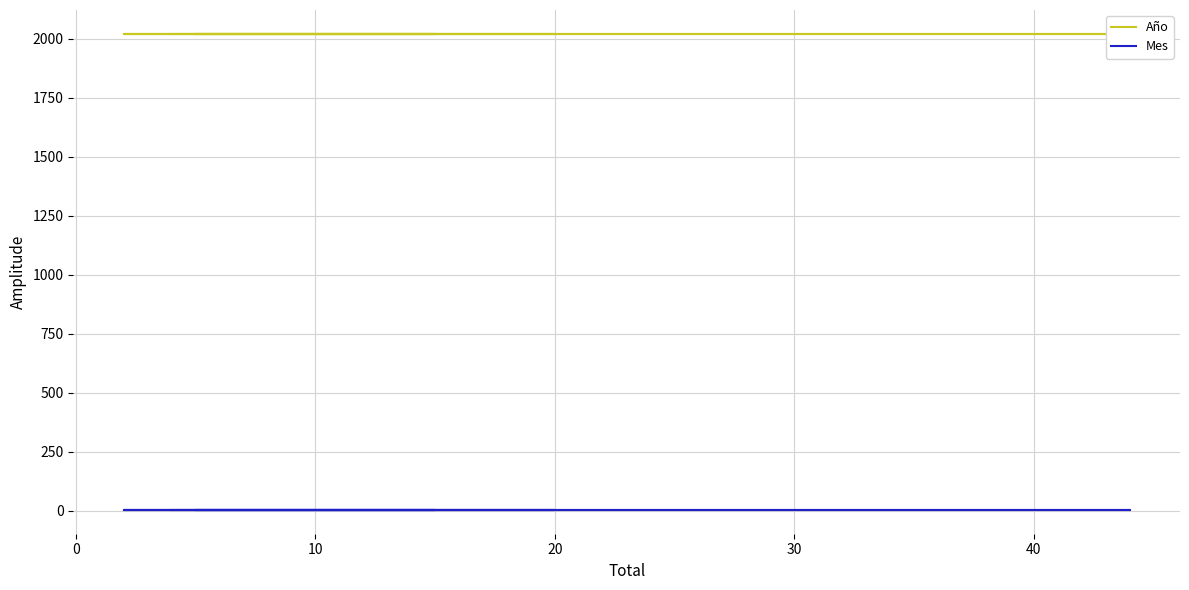

What are all the series names shown in the legend?

Año, Mes